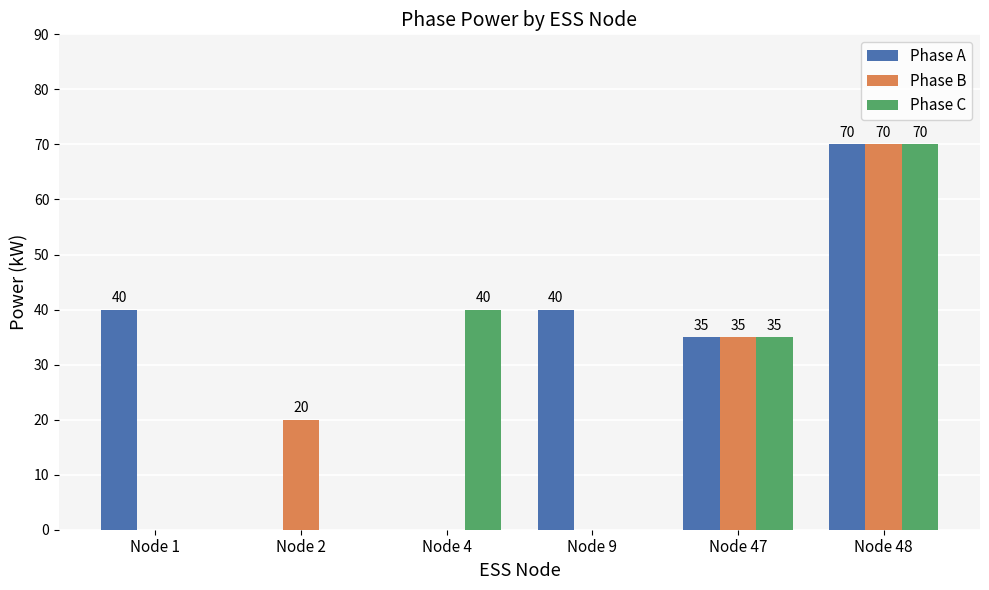

True or false: Phase C has a value of 35 at Node 47.

True